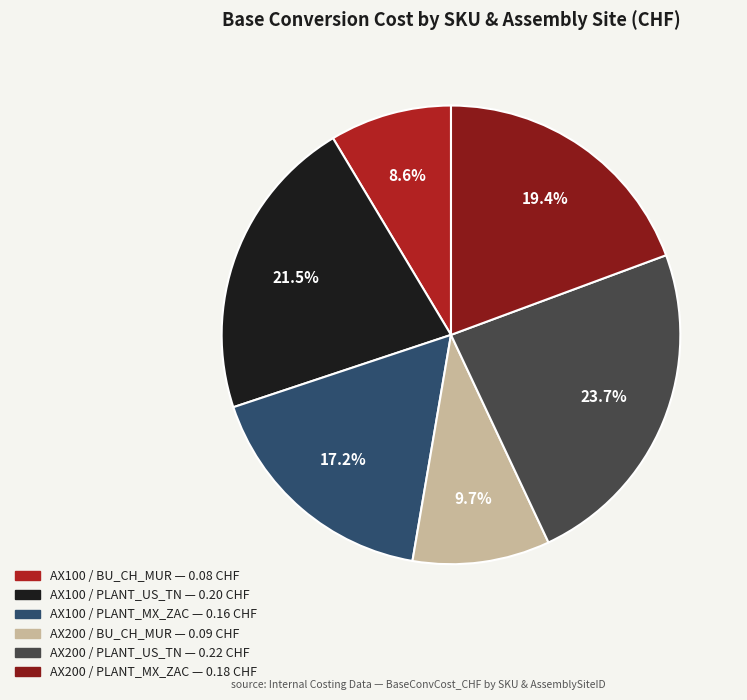

Does any single category account for the majority?

No